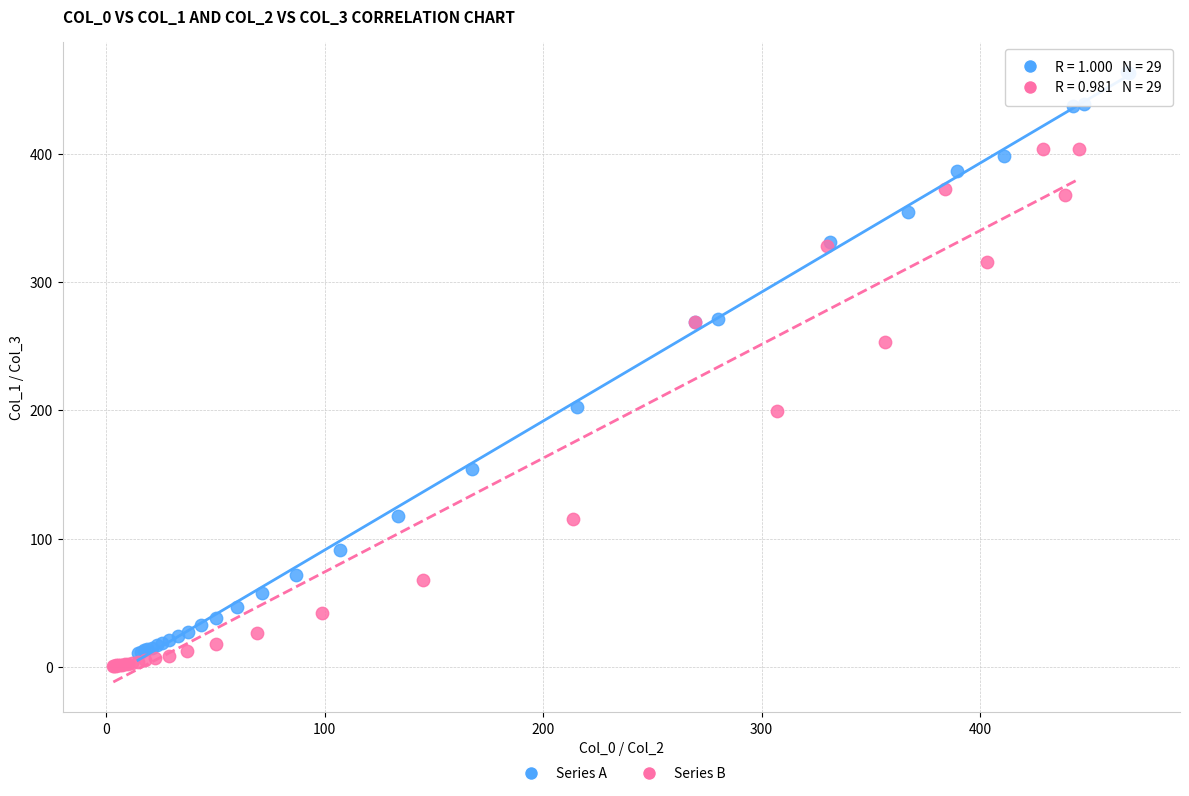

What are all the series names shown in the legend?

Series A, Series B